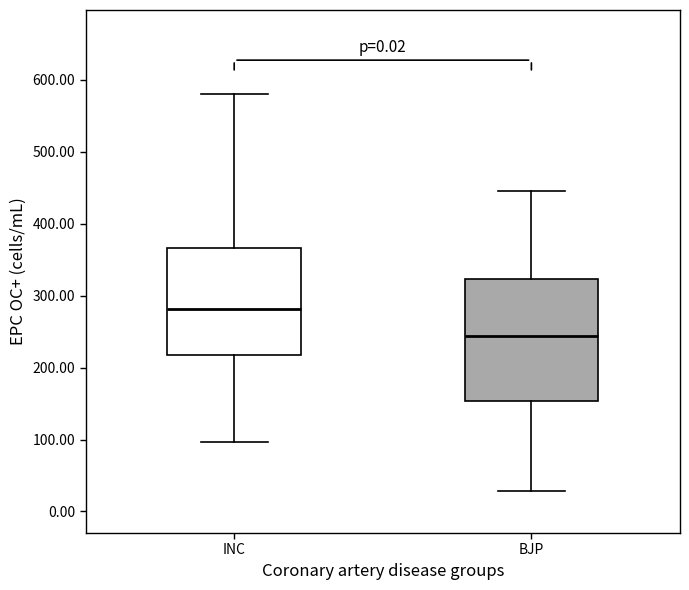

Reading left to right, read every box against the y-axis: the position of its median line, the range the box covers, and the ends of its whiskers. The values are not printed on the chart, so give them approximately, as read against the axis.

INC: median 280, box 220 to 370, whiskers 100 to 580
BJP: median 240, box 150 to 320, whiskers 30 to 450